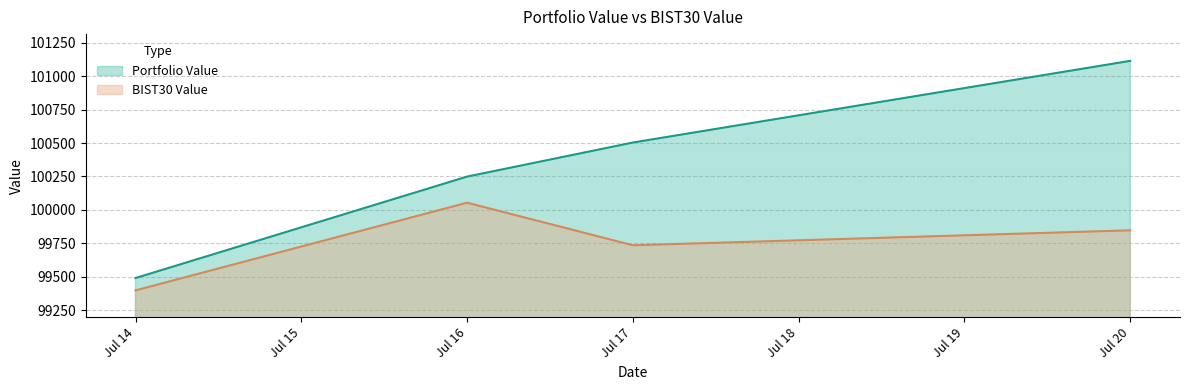

Reading left to right, transcribe all the data shown in this chart.

Portfolio Value: Jul 14=99490.5	Jul 16=100249.0	Jul 17=100503.7	Jul 20=101114.4
BIST30 Value: Jul 14=99398.2	Jul 16=100053.9	Jul 17=99735.4	Jul 20=99847.3